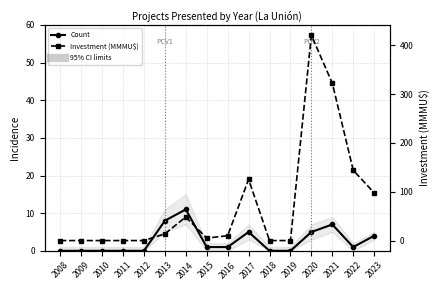

Which series changed the most between 2010 and 2014?

Investment (MMMU$)